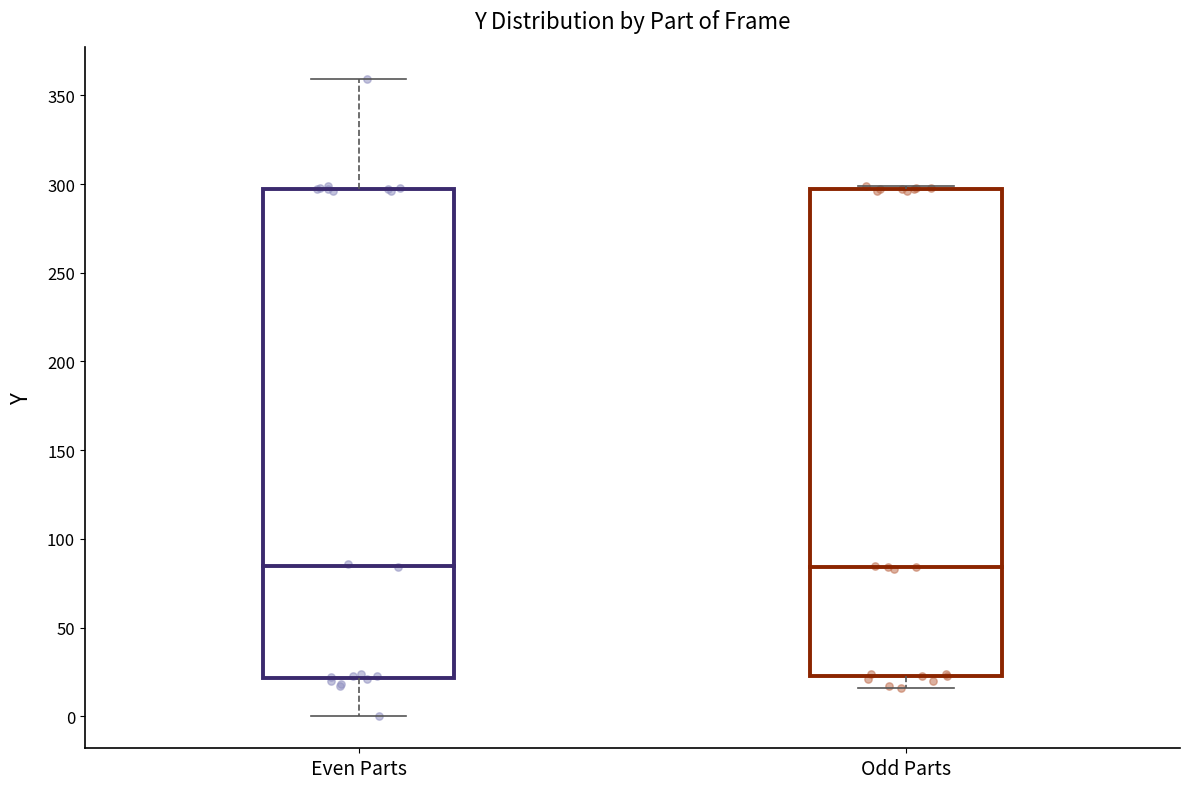

Reading left to right, transcribe this box plot: for each box, give where its median line is, the range the box spans, and where its two whiskers end, as read against the y-axis. The values are not printed on the chart, so give them approximately, as read against the axis.

Even Parts: median 85, box 20 to 295, whiskers 0 to 360
Odd Parts: median 85, box 25 to 295, whiskers 15 to 300